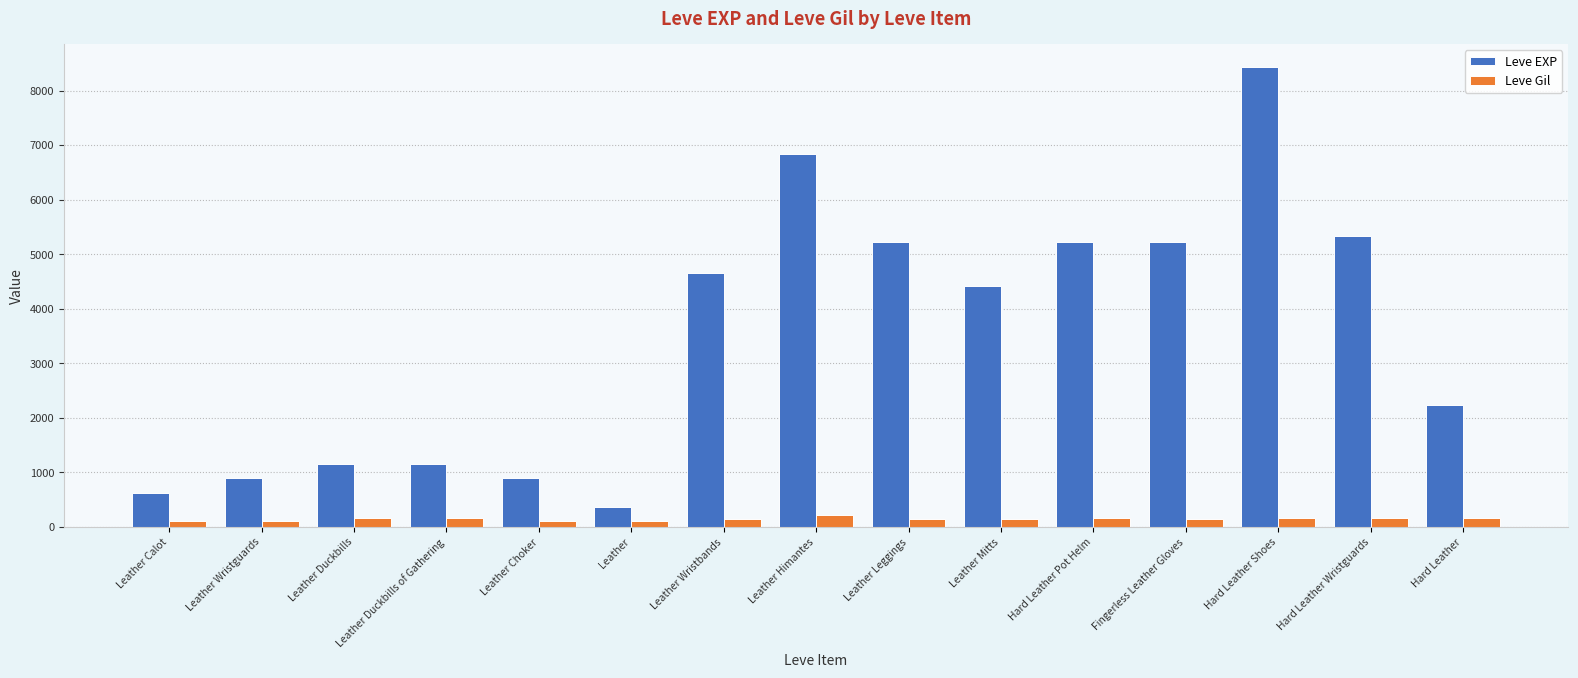

Are the bars horizontal?

No